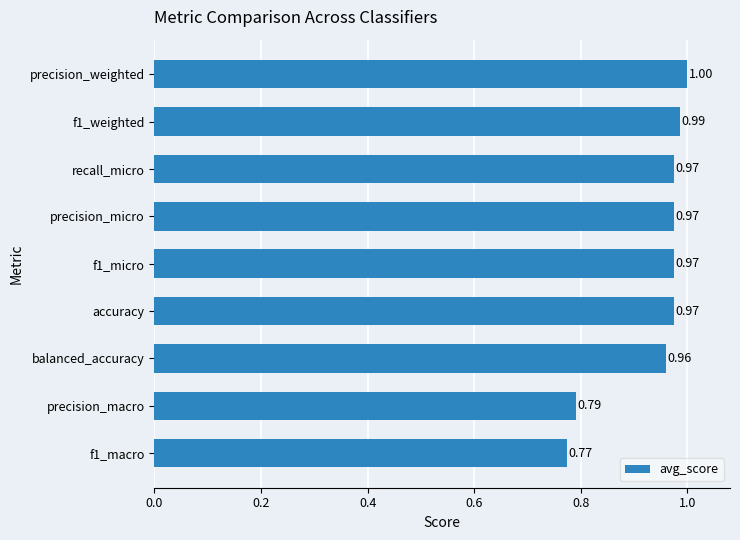

What is the sum of all values?

8.4